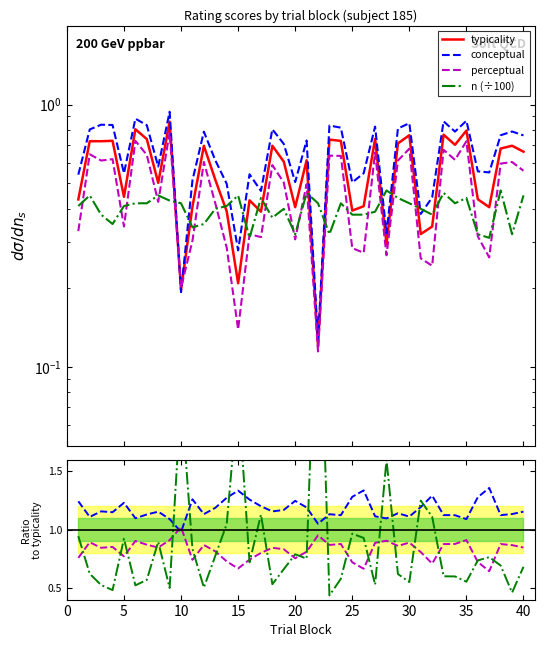

What is the average value of the conceptual series?

0.6